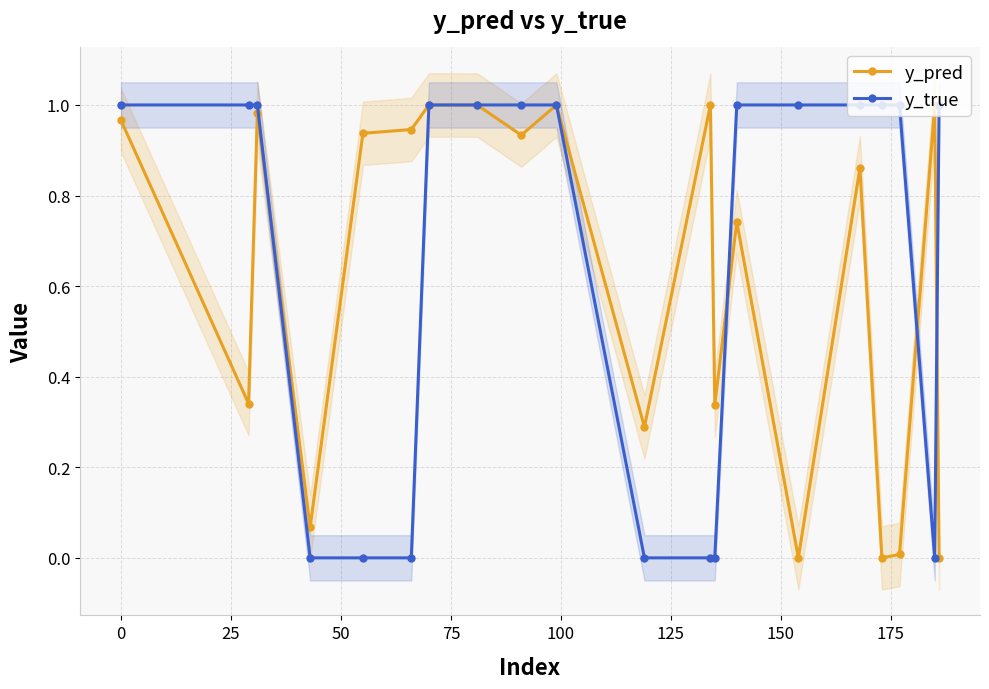

True or false: y_pred has more than 2 points higher than both neighbors.

True